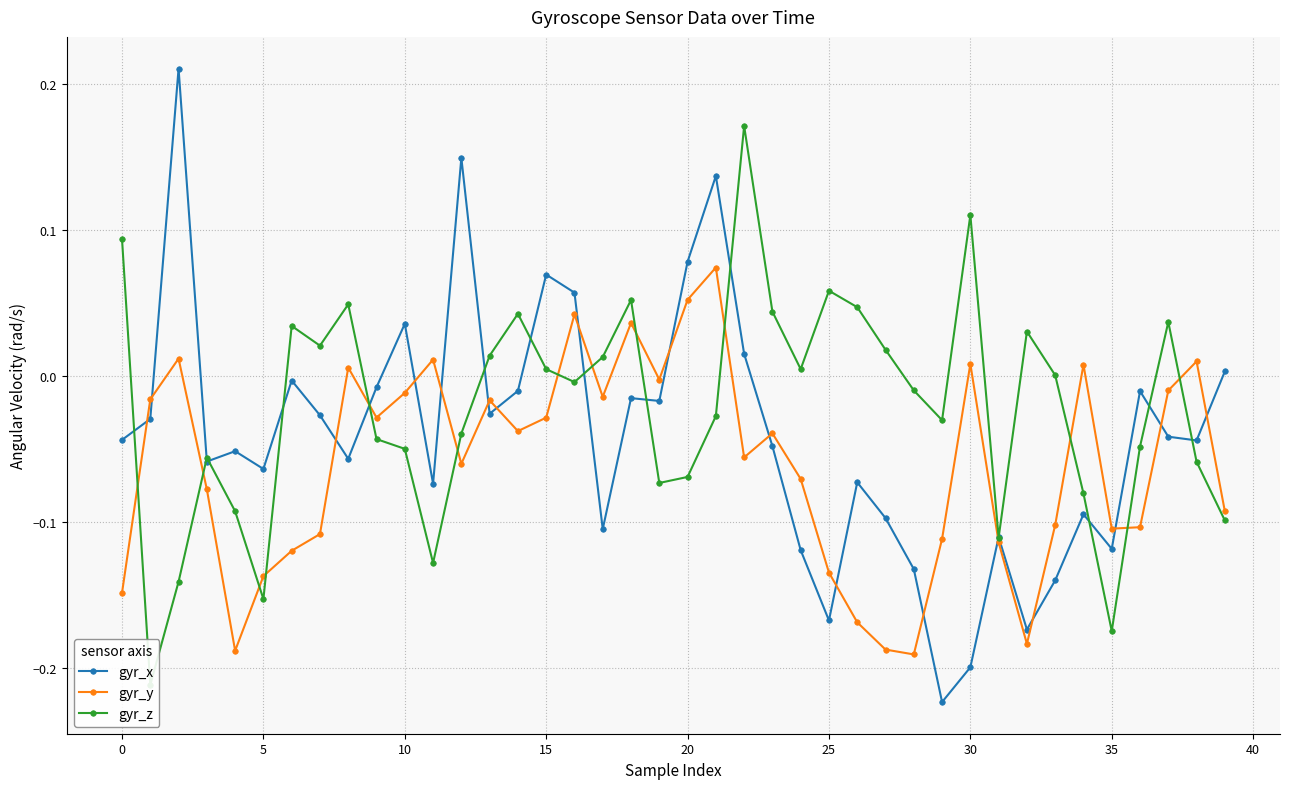

True or false: gyr_x has more than 0 interior local peaks.

True